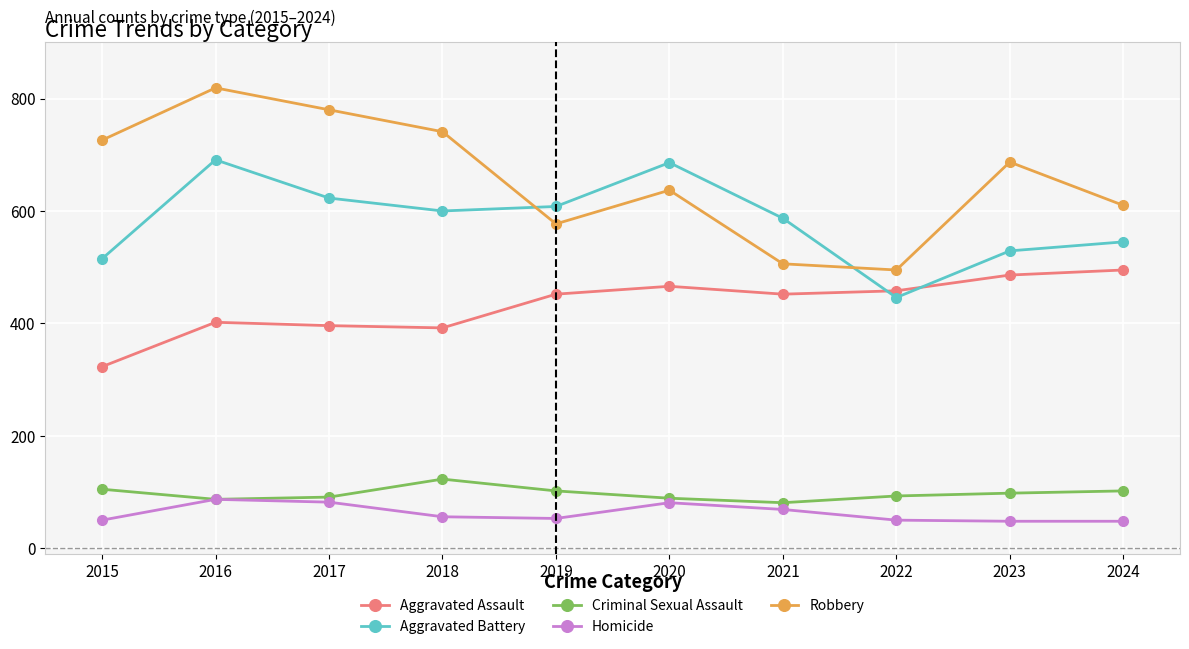

Is it true that Robbery equals 637 at 2020?

True